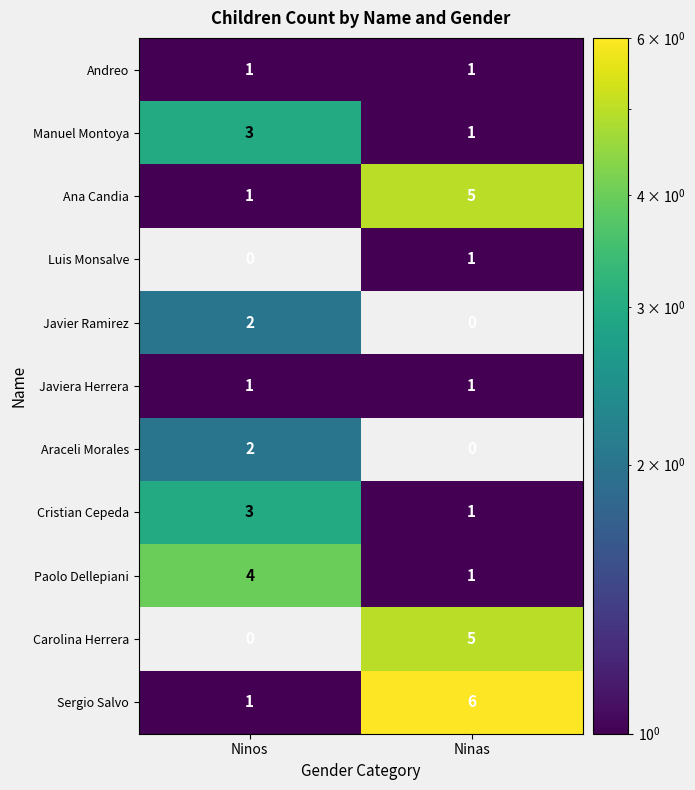

What is the difference between the Ana Candia values at Ninas and Ninos?

4